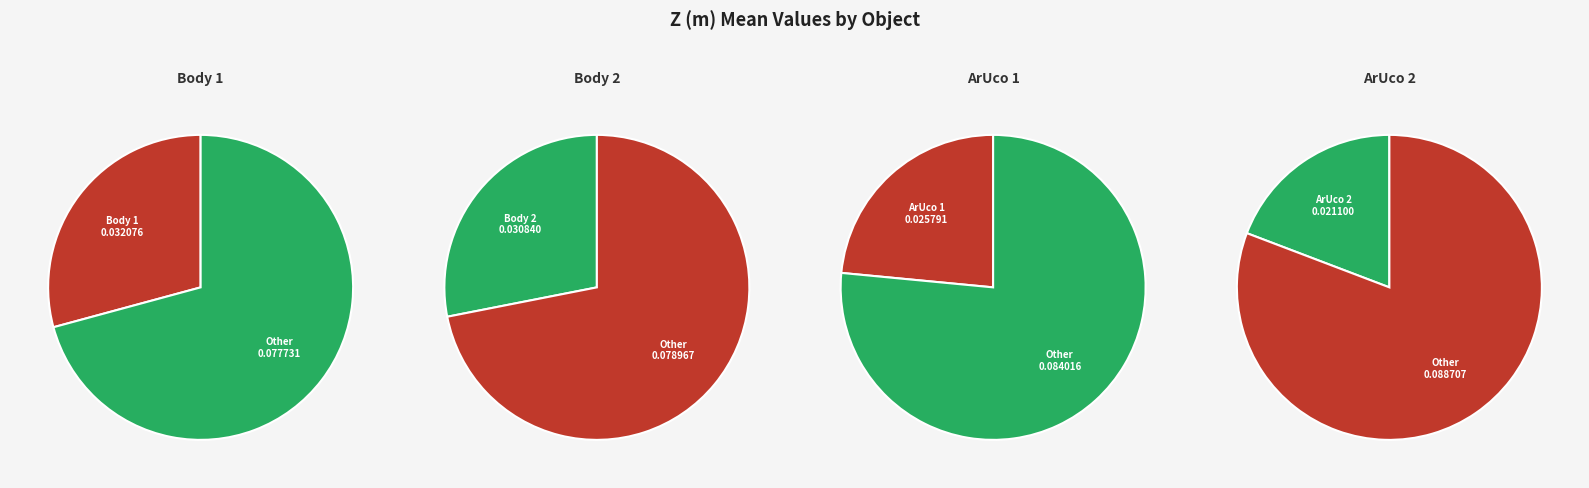

Which category has the smallest portion of the pie?

ArUco 2